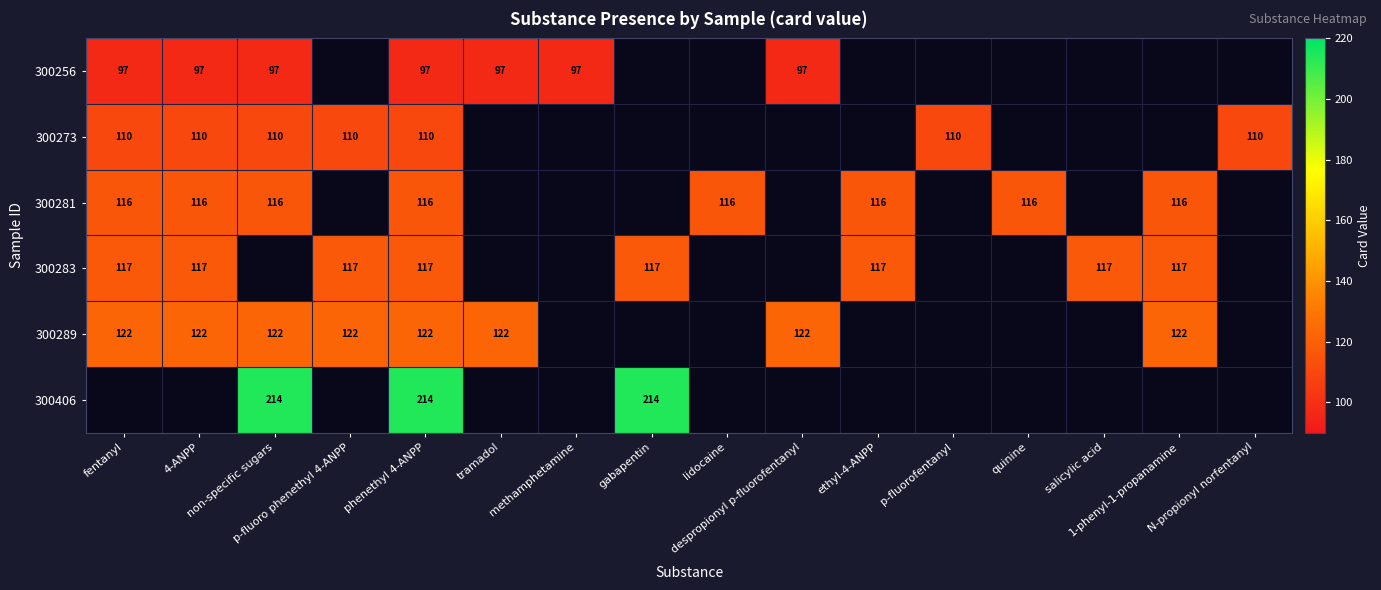

Which has a higher value, lidocaine or gabapentin?

gabapentin